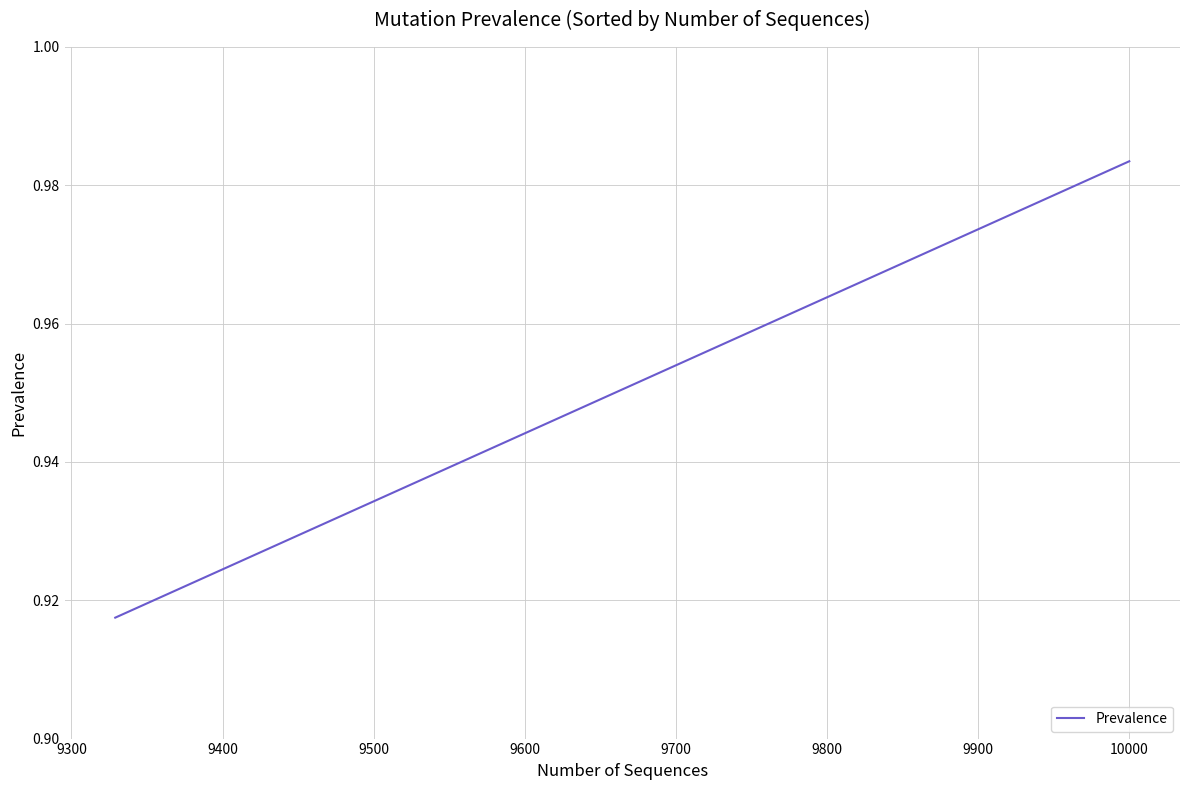

Does the chart display data point markers on the line(s)?

No